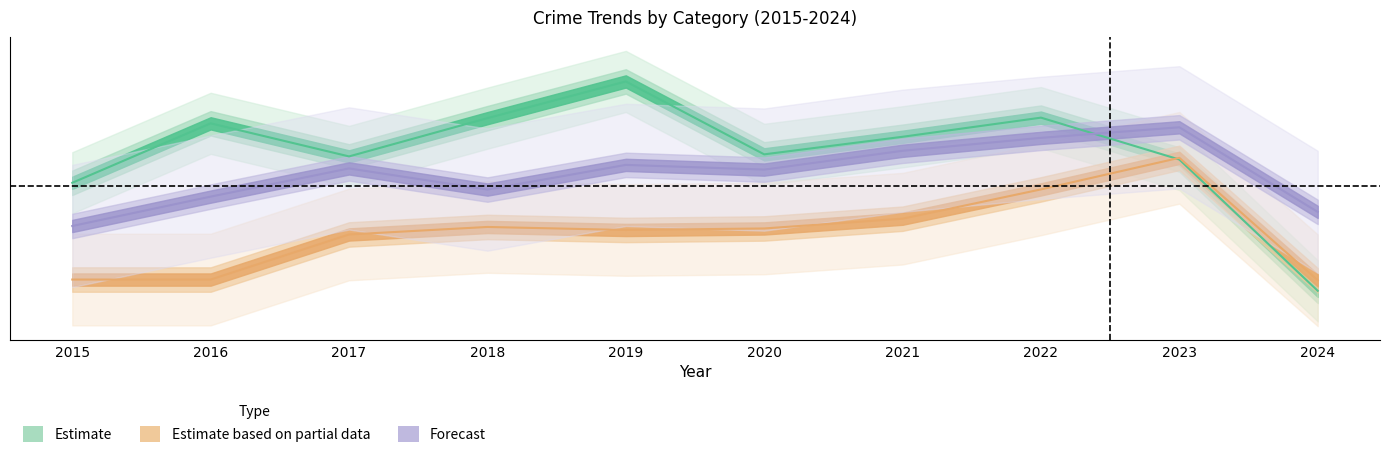

True or false: Robbery and Aggravated Assault cross at least once.

True